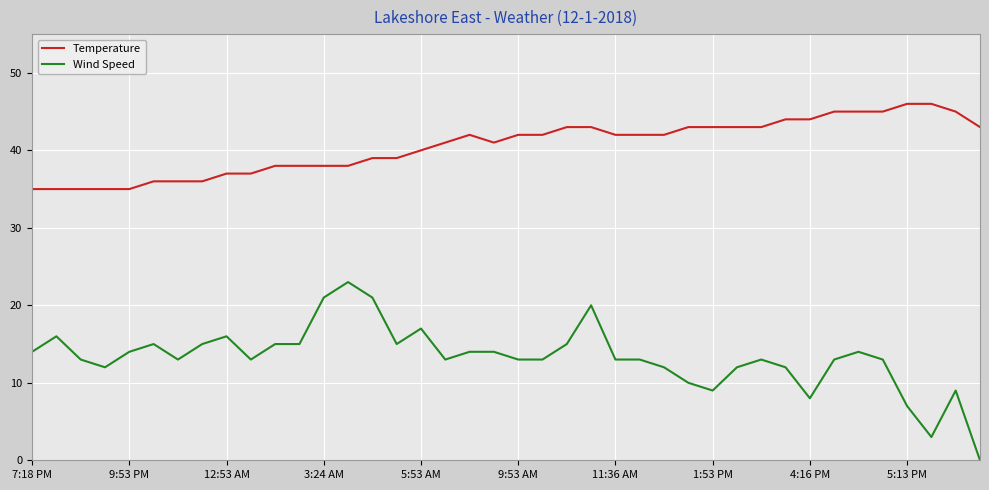

True or false: Temperature and Wind Speed cross at least once.

False